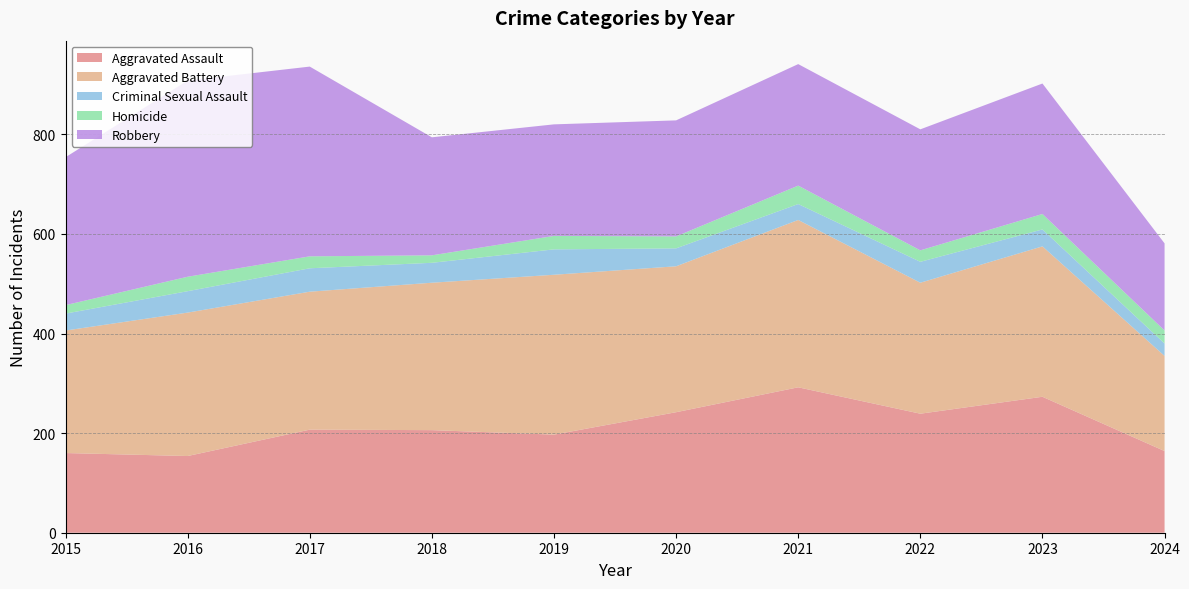

Reading right to left, transcribe all the data shown in this chart.

Aggravated Assault: 164	273	239	292	242	197	206	207	154	160
Aggravated Battery: 191	302	263	336	293	321	296	277	288	246
Criminal Sexual Assault: 25	34	42	32	36	51	40	47	43	34
Homicide: 26	31	23	37	24	27	15	24	29	17
Robbery: 175	262	243	244	233	224	237	381	394	297